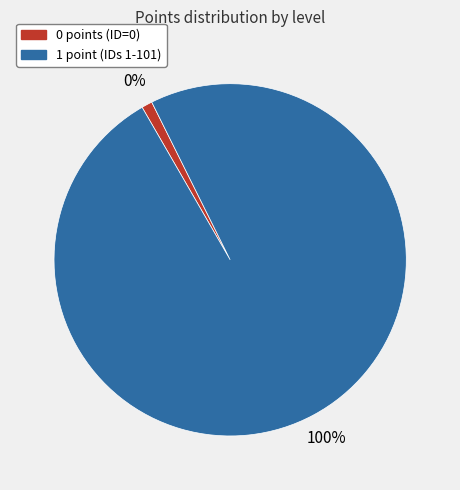

How many slices are in this pie chart?

2